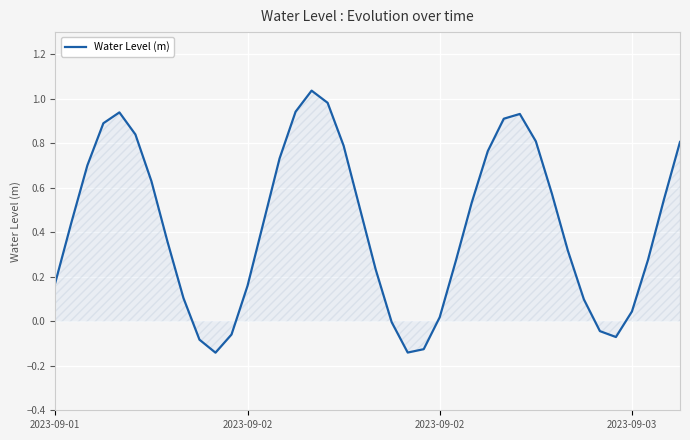

What is the difference between the maximum and minimum values?

1.2